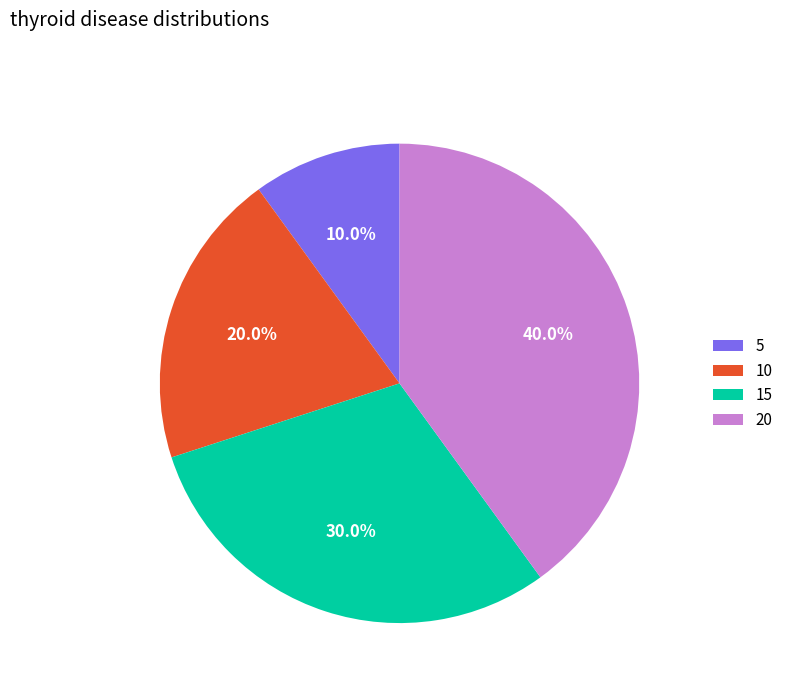

Rank the categories by value from lowest to highest.

5, 10, 15, 20